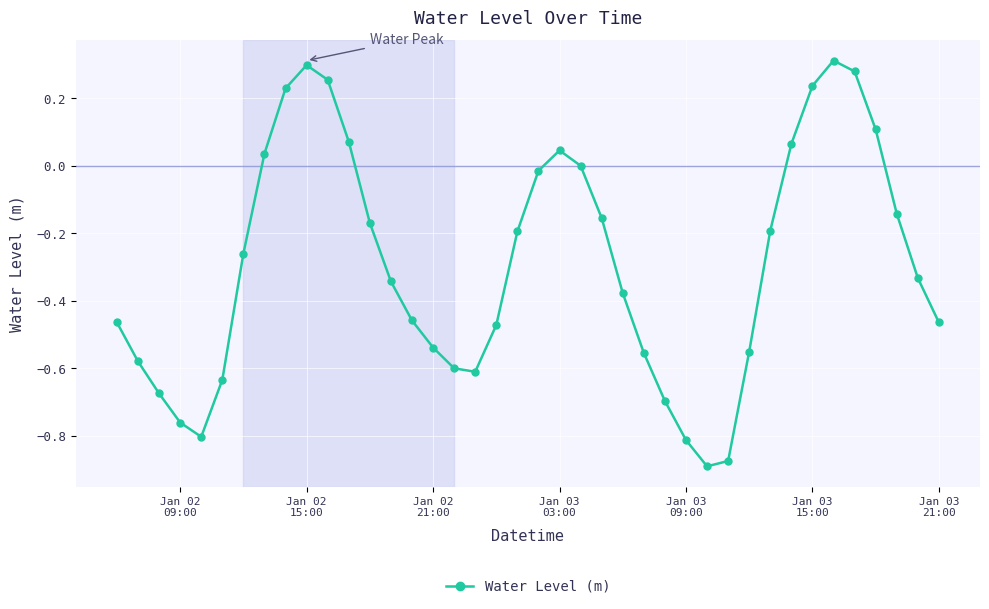

How many lines are shown in the chart?

1